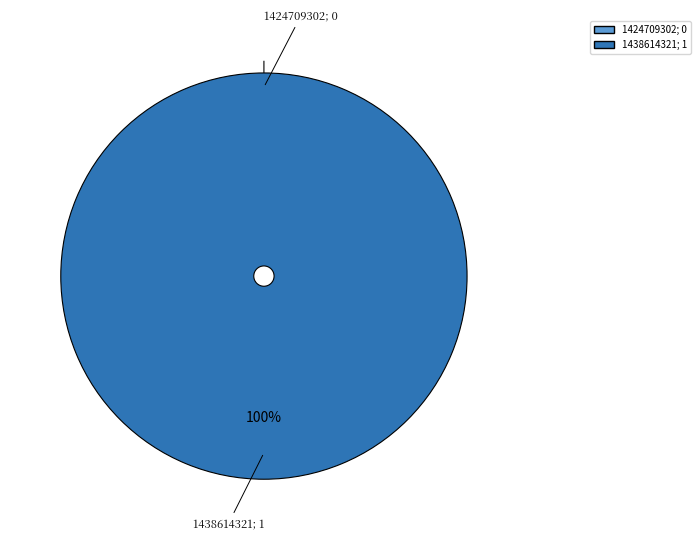

Which slice is the smallest?

1424709302